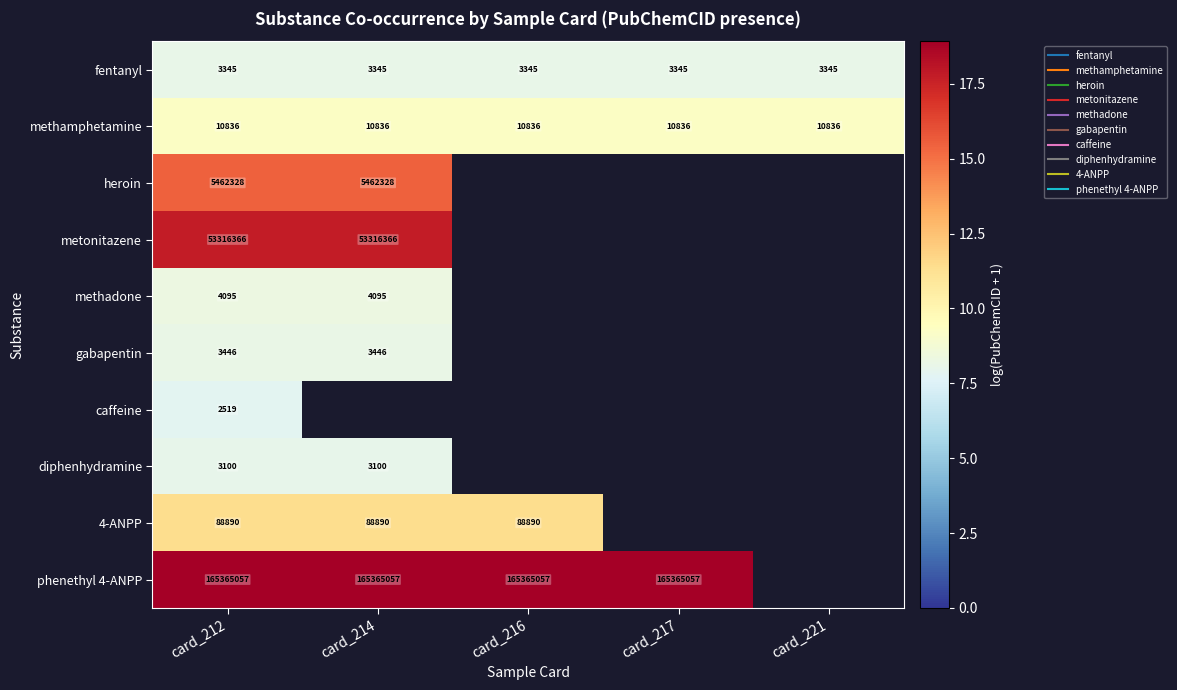

Which category has the highest value across all series?

card_212